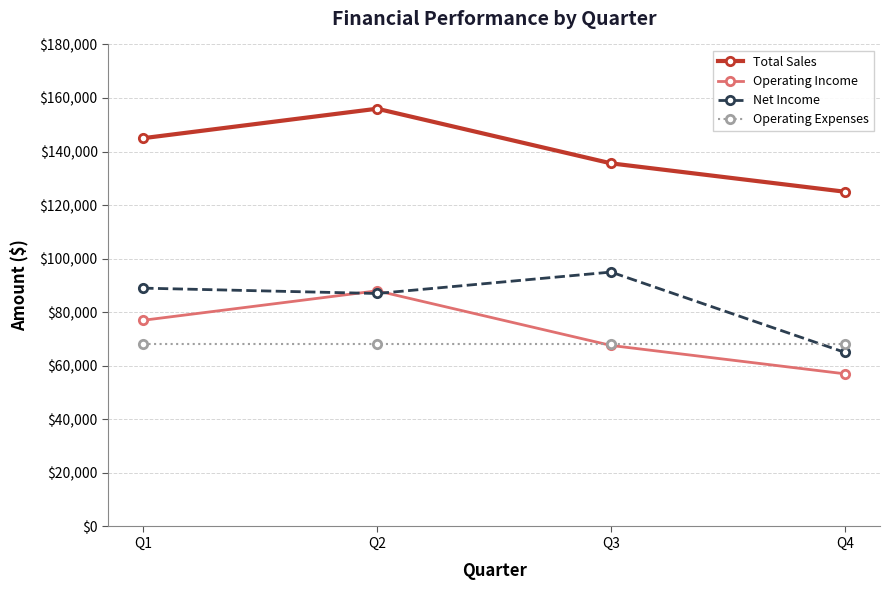

Is it true that Net Income equals 89000 at Q1?

True